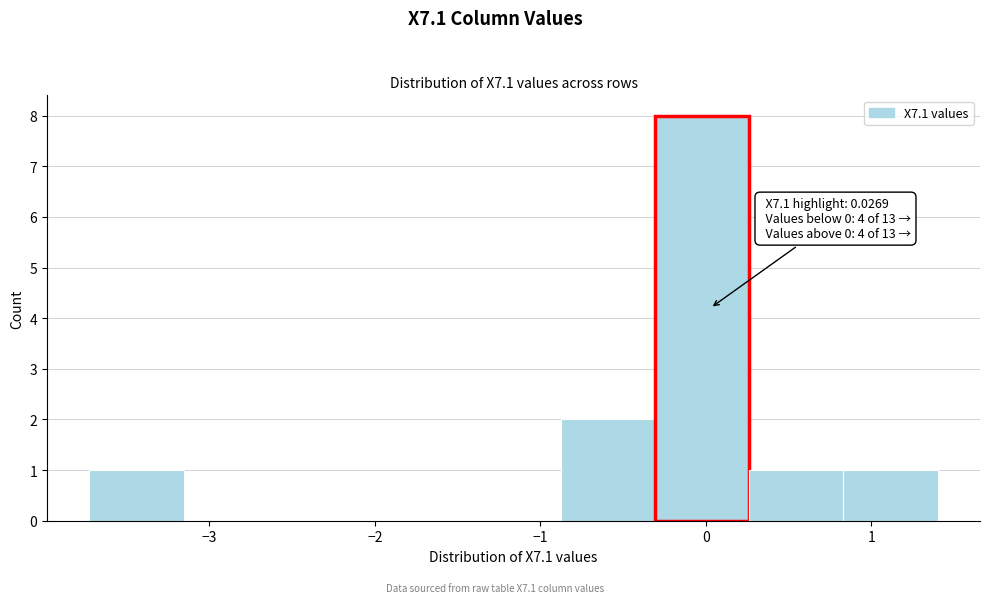

Over which range of the x-axis is the bar tallest?

-0.3 to 0.3